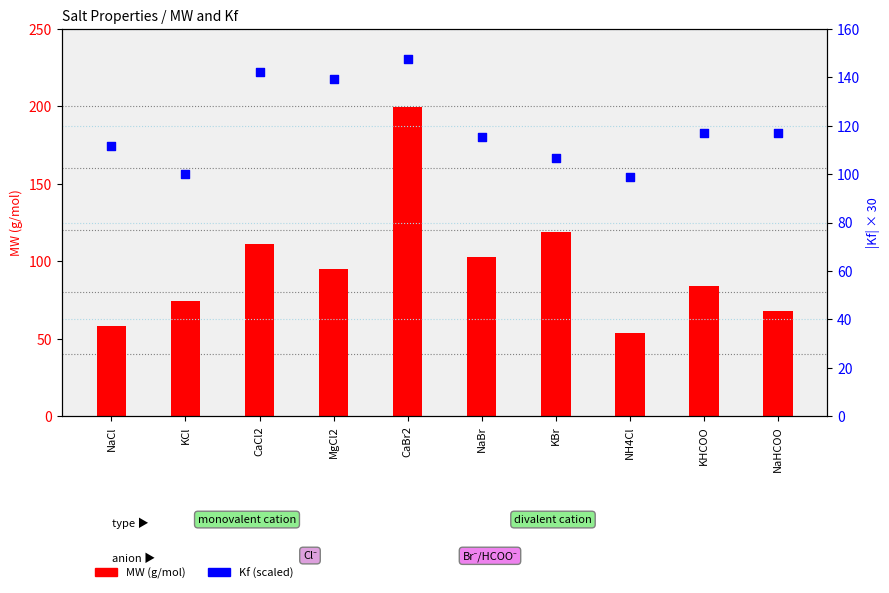

Which series reaches the maximum Y coordinate?

MW (g/mol)